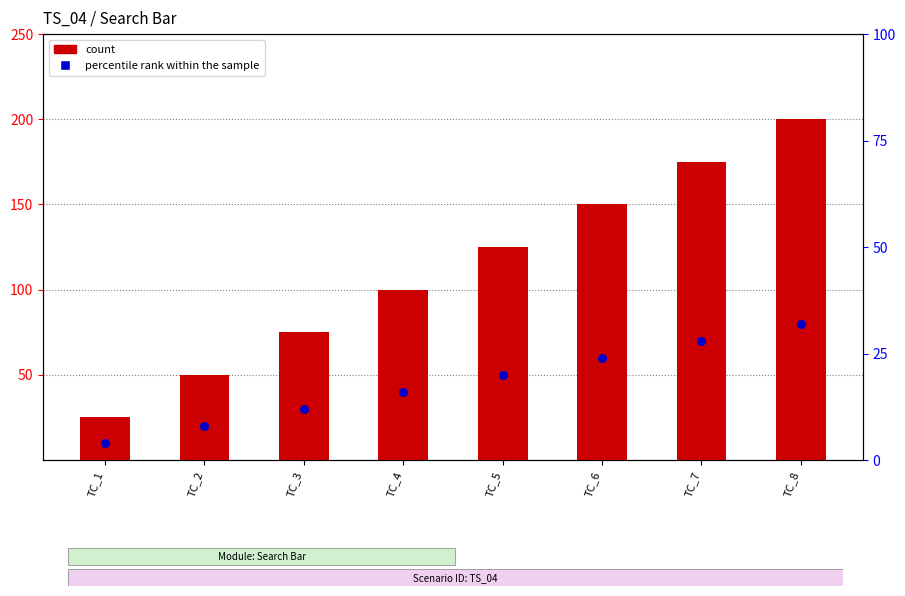

What are all the series names shown in the legend?

count, percentile rank within the sample